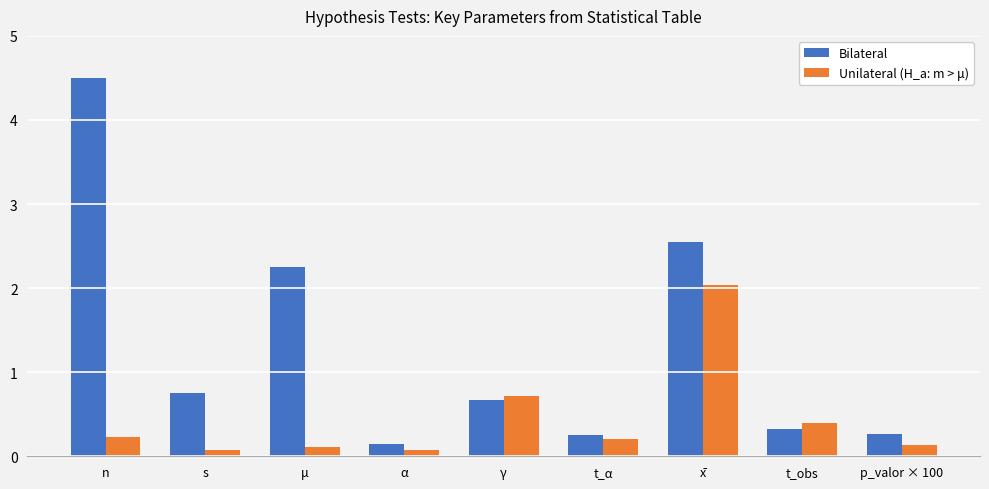

What is the difference between the maximum and second lowest values in the Unilateral (H_a: m > μ) series?

2.0